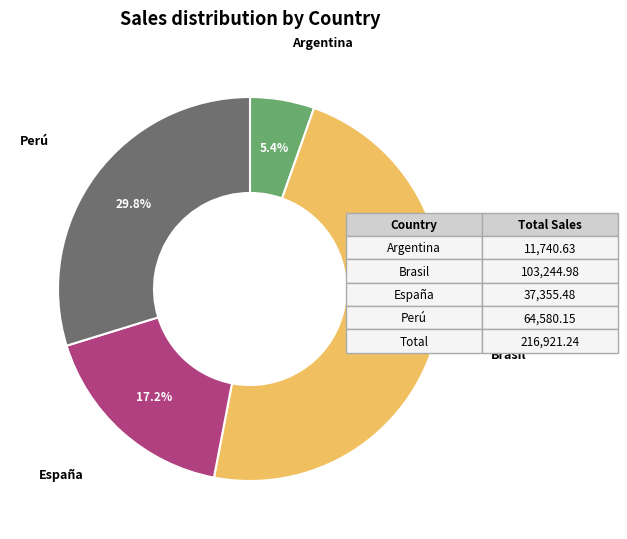

How many segments does this pie chart have?

4